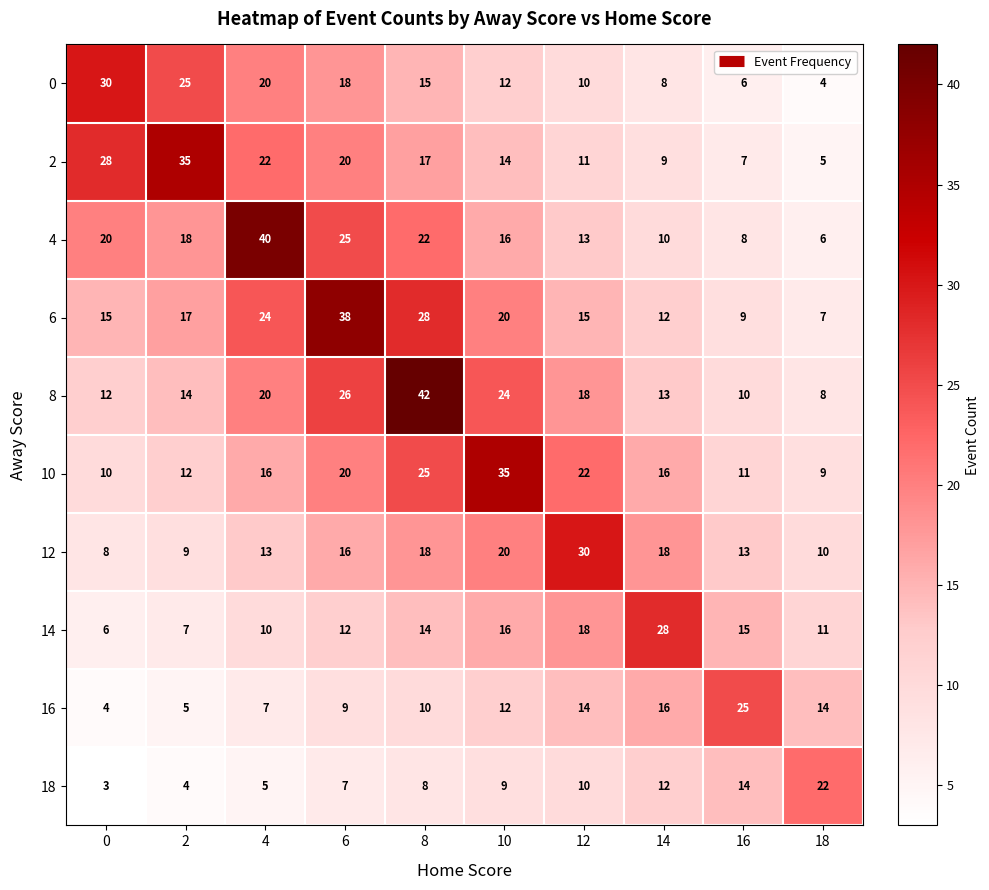

Rank the series at 8 from lowest to highest value.

18, 16, 14, 0, 2, 12, 4, 10, 6, 8